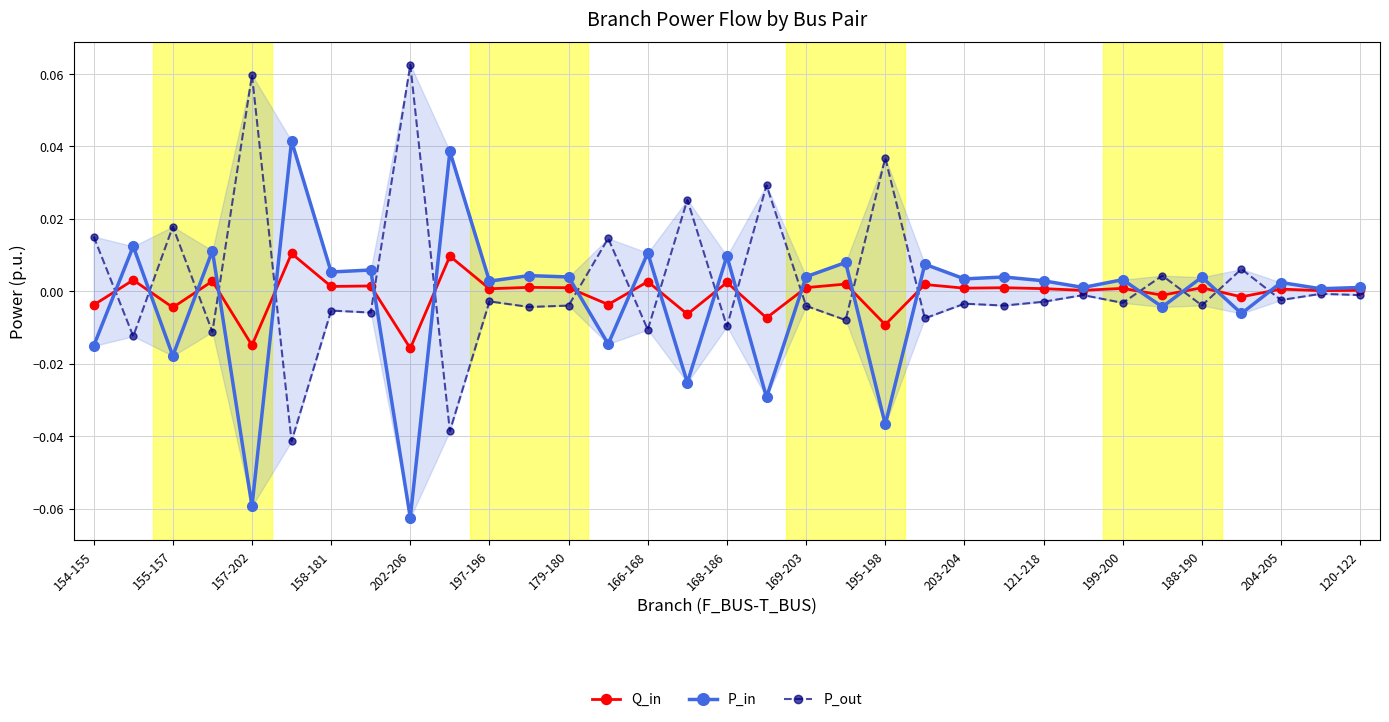

How many negative values does the P_in series have?

10